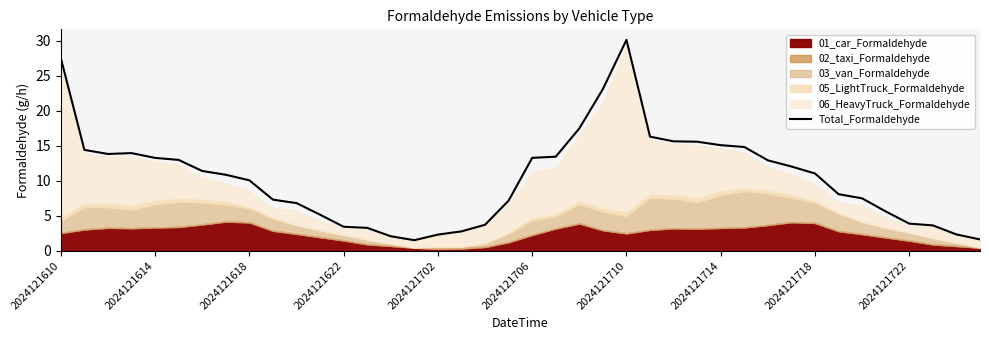

How many values are below 11?

20